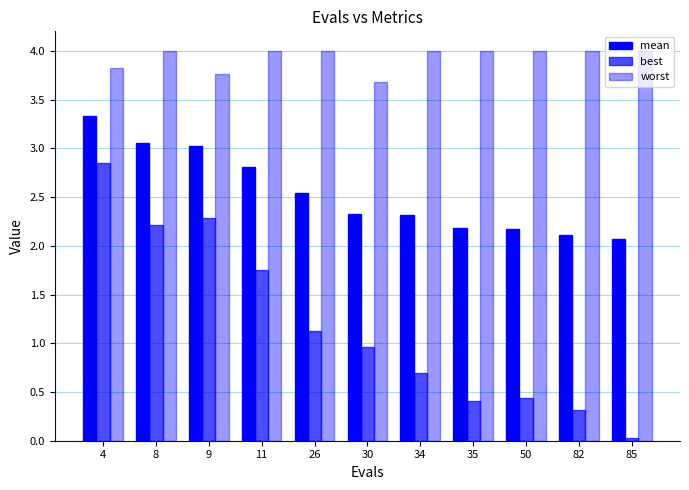

List the labels in order of best value, largest first.

4, 9, 8, 11, 26, 30, 34, 50, 35, 82, 85